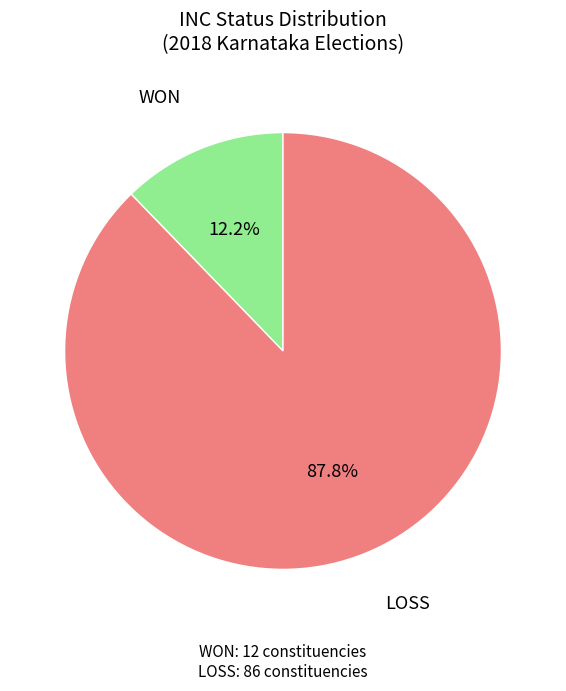

Does any single category account for the majority?

Yes